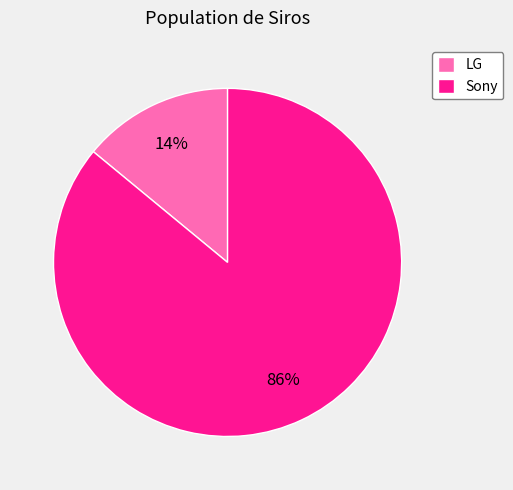

What is the smallest slice in the pie chart?

LG